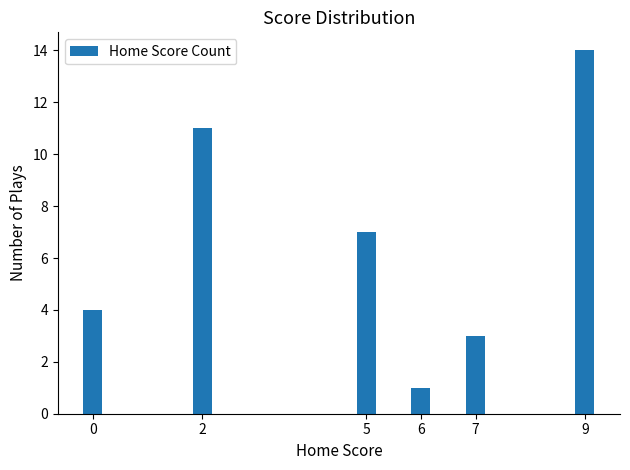

Between 5 and 2, which is larger?

2